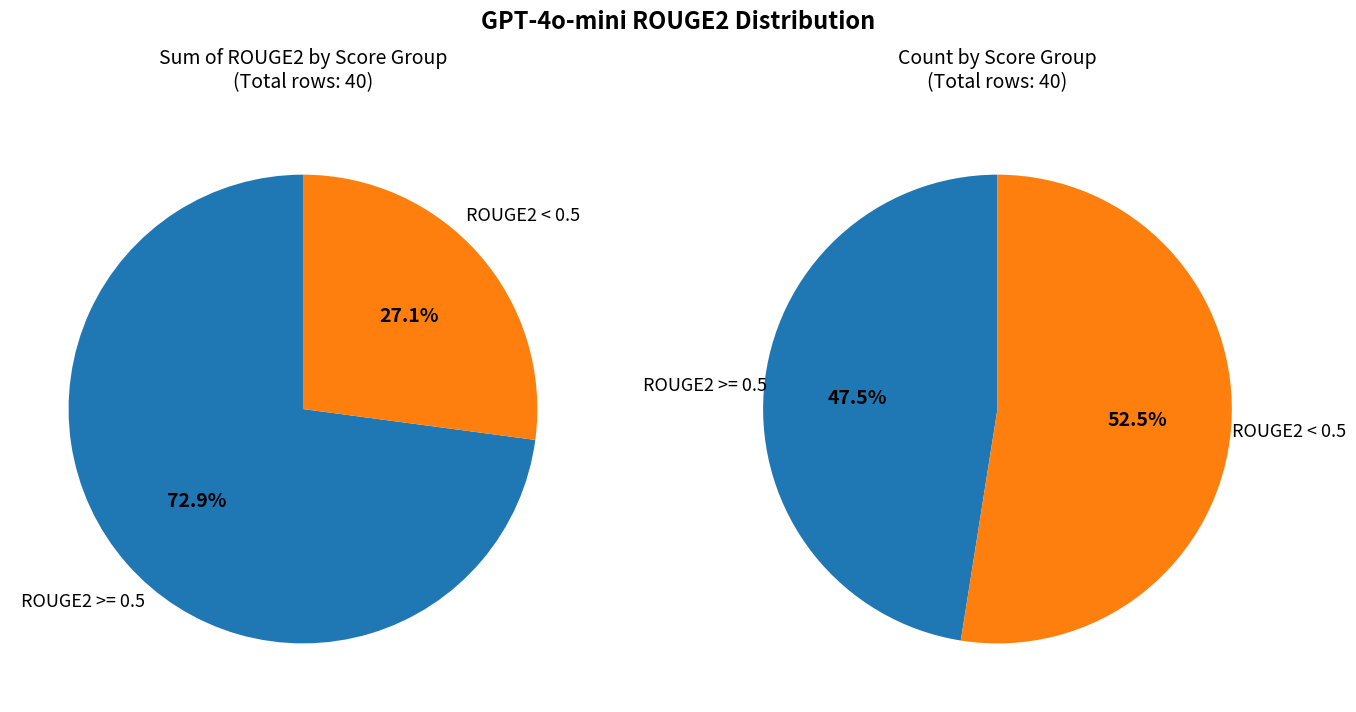

The GPT-4o-mini slice represents 46% of the pie. True or false?

False